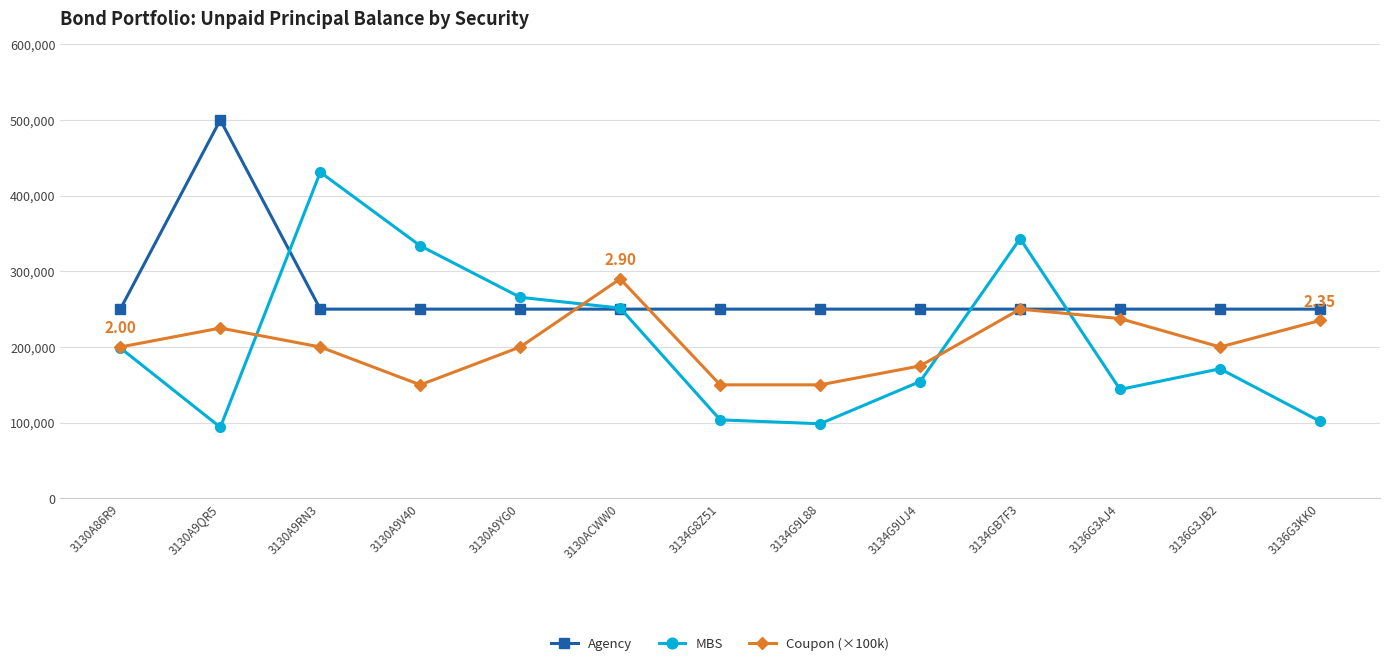

At which category is the sum across all series the highest?

3130A9RN3